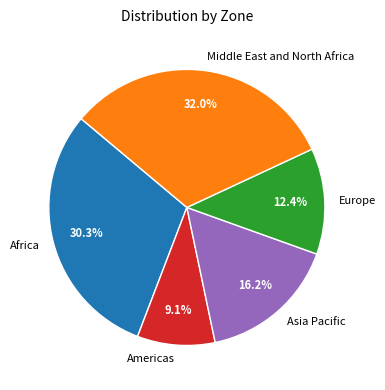

Which slice is the largest?

Middle East and North Africa